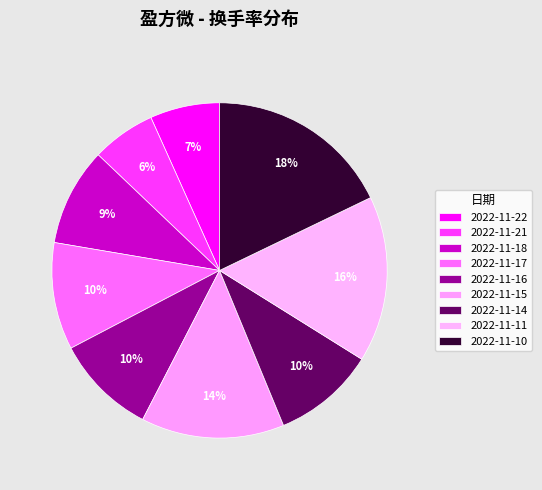

Which category has the biggest portion of the pie?

2022-11-10